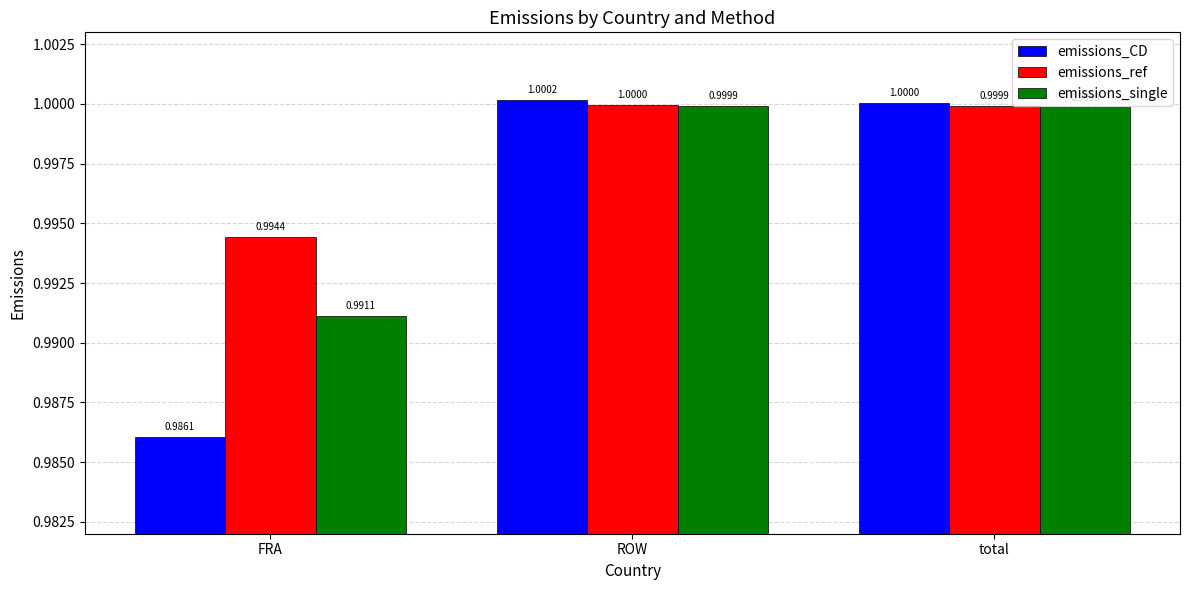

At which category does the chart reach its minimum across all series?

FRA